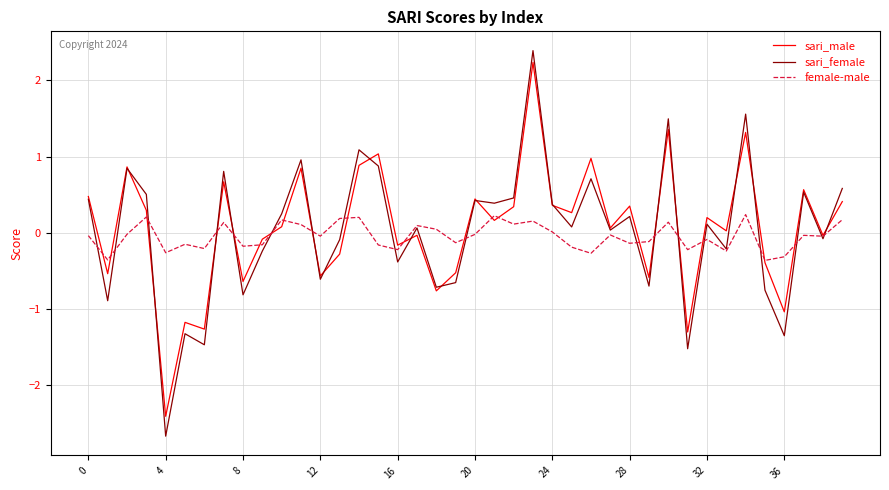

Which series has the widest spread of values?

sari_female